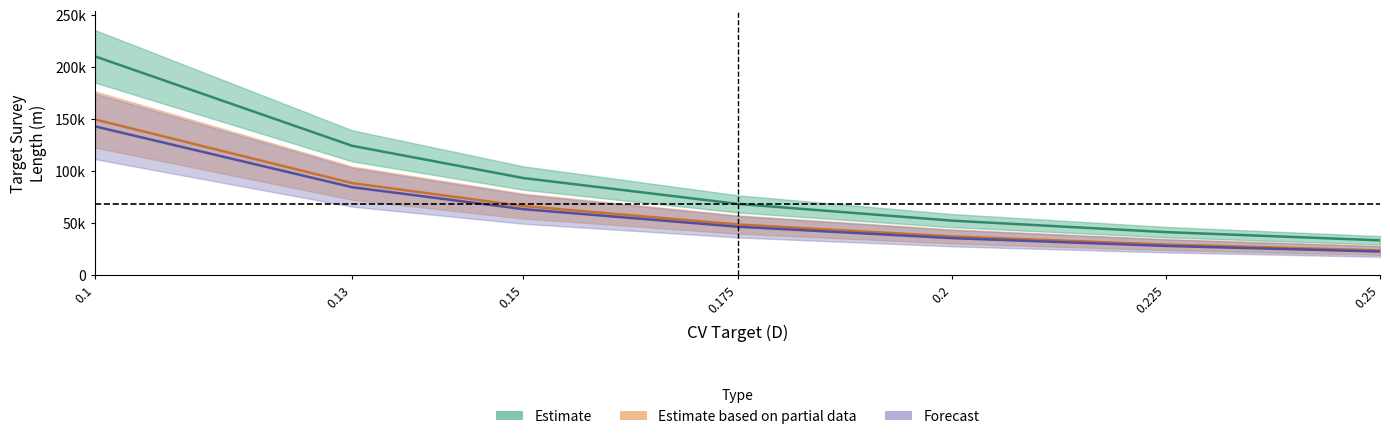

Is this an area chart (filled region under the line)?

No